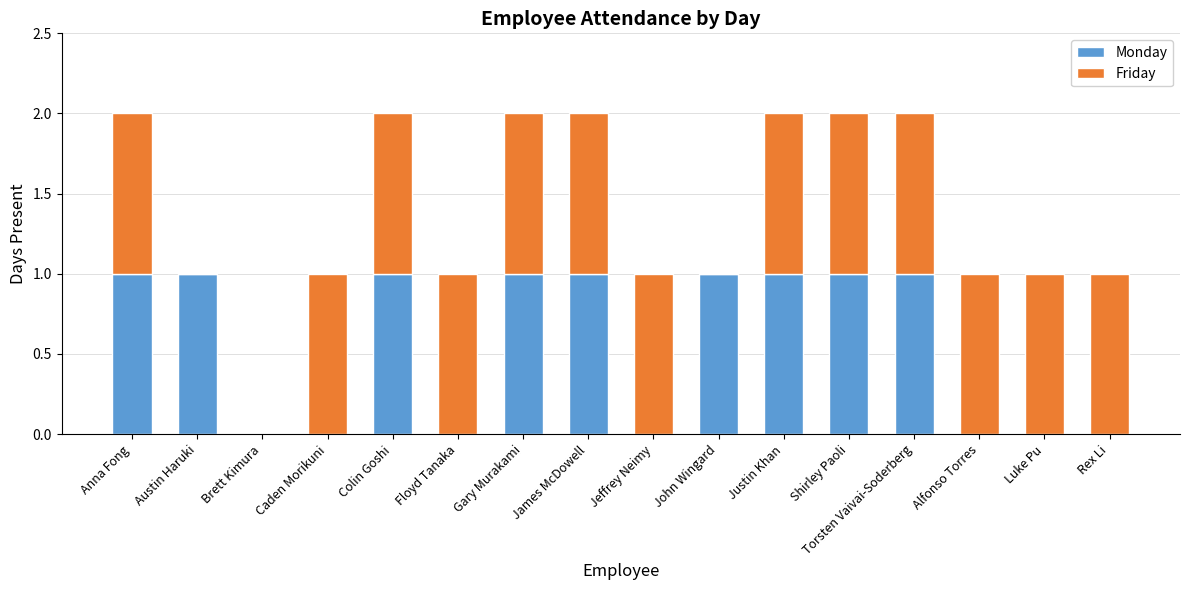

What are all the series names shown in the legend?

Monday, Friday